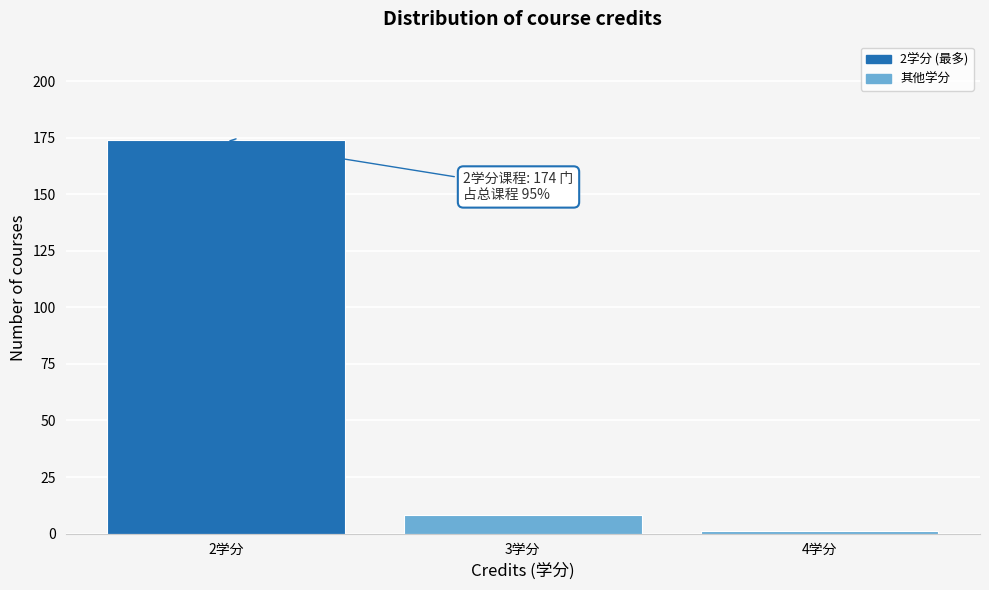

Over which range of the x-axis is the bar tallest?

1.5 to 2.5